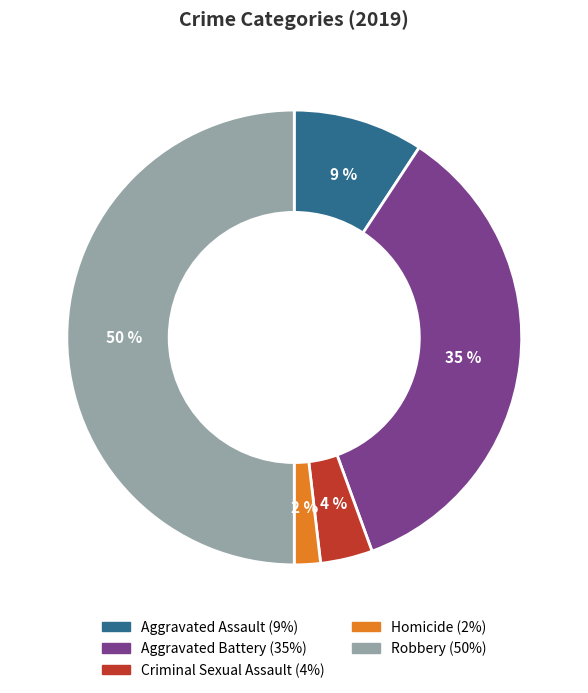

True or false: Aggravated Assault accounts for 9% of the total.

True